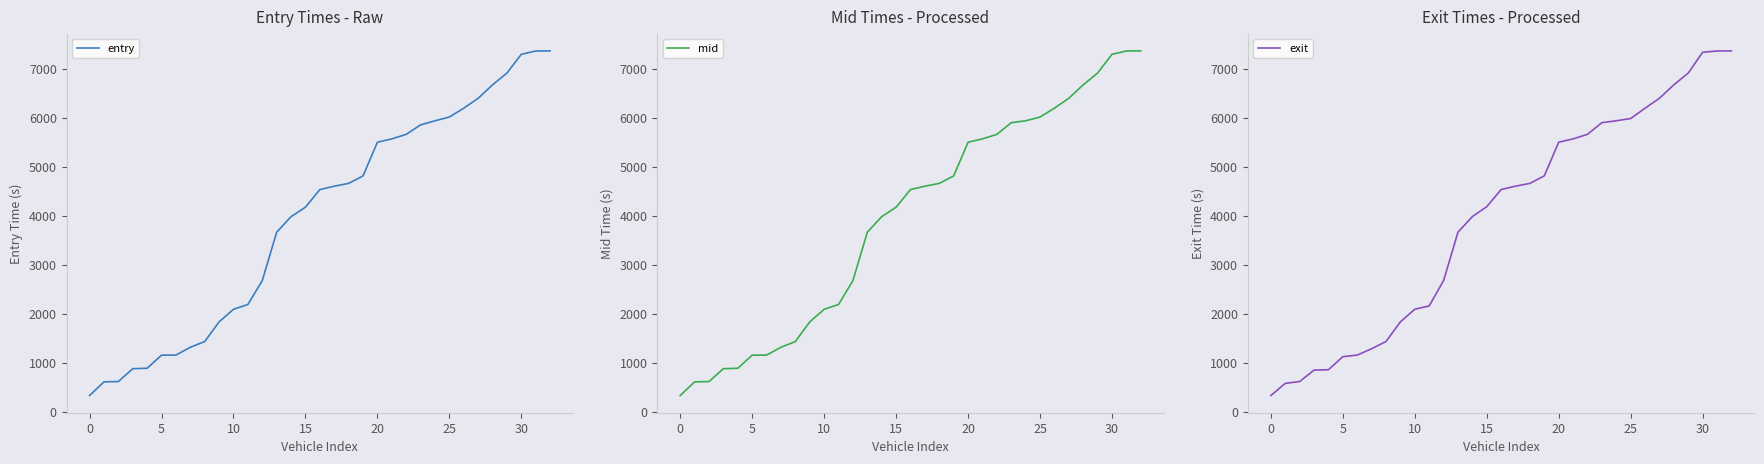

The entry series shows 3663.4 at 13. True or false?

True